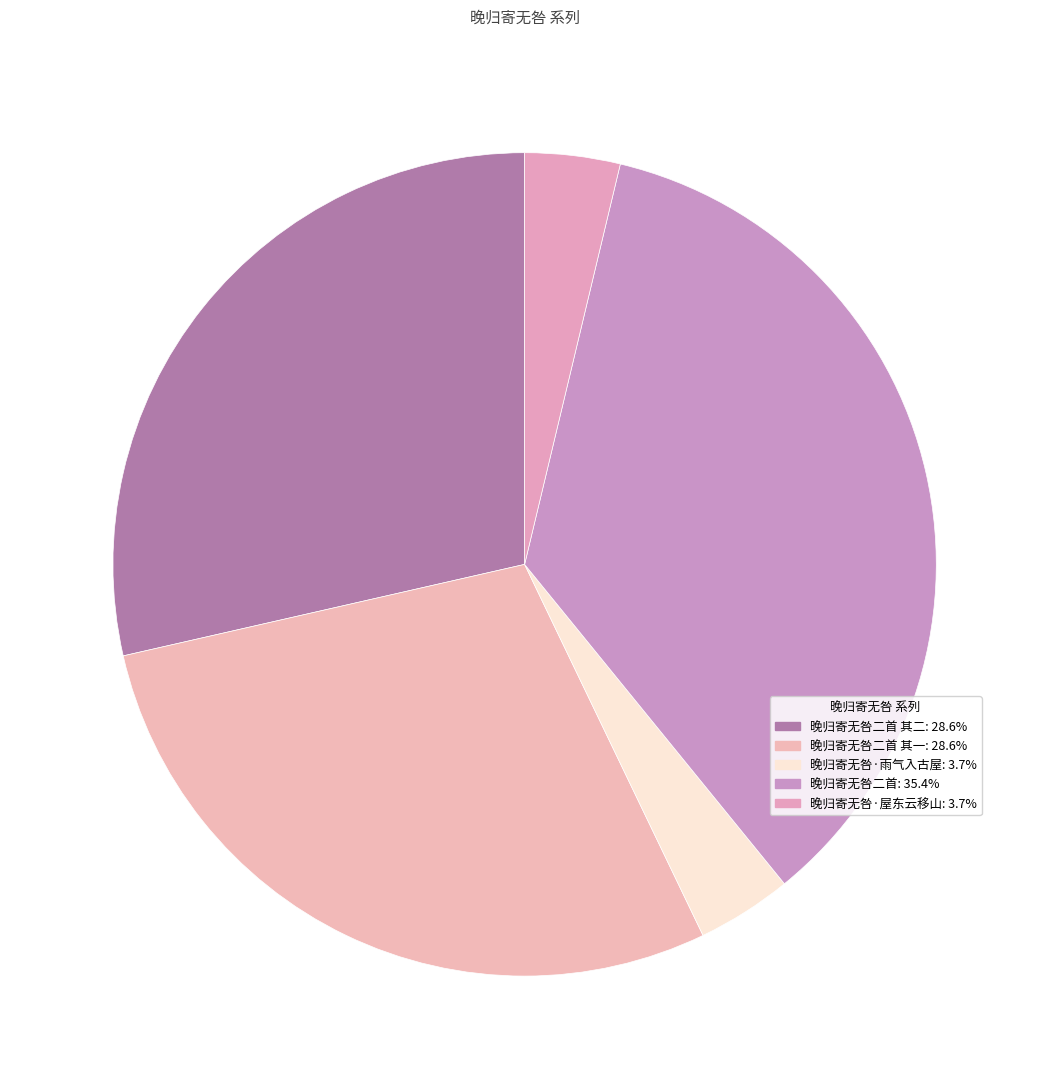

Which slice is the smallest?

晚归寄无咎·屋东云移山